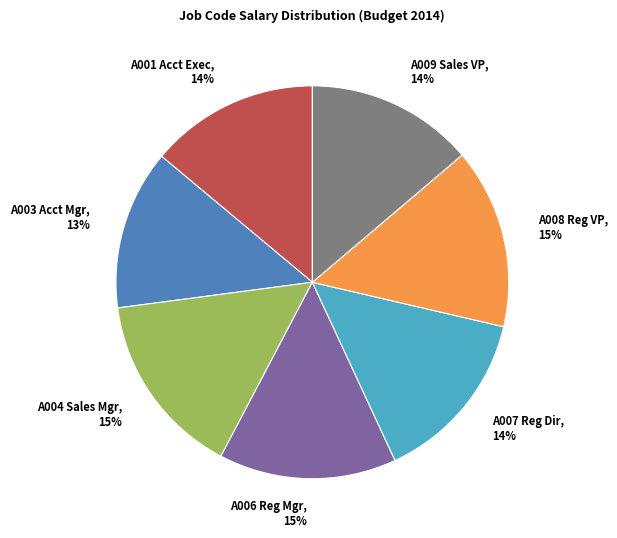

Do A008 Reg VP and A006 Reg Mgr together represent more than half of the pie?

No